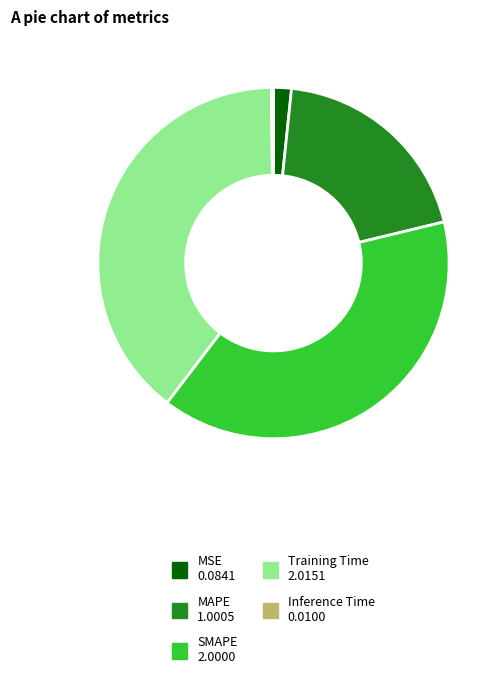

Do SMAPE and MSE together represent more than half of the pie?

No